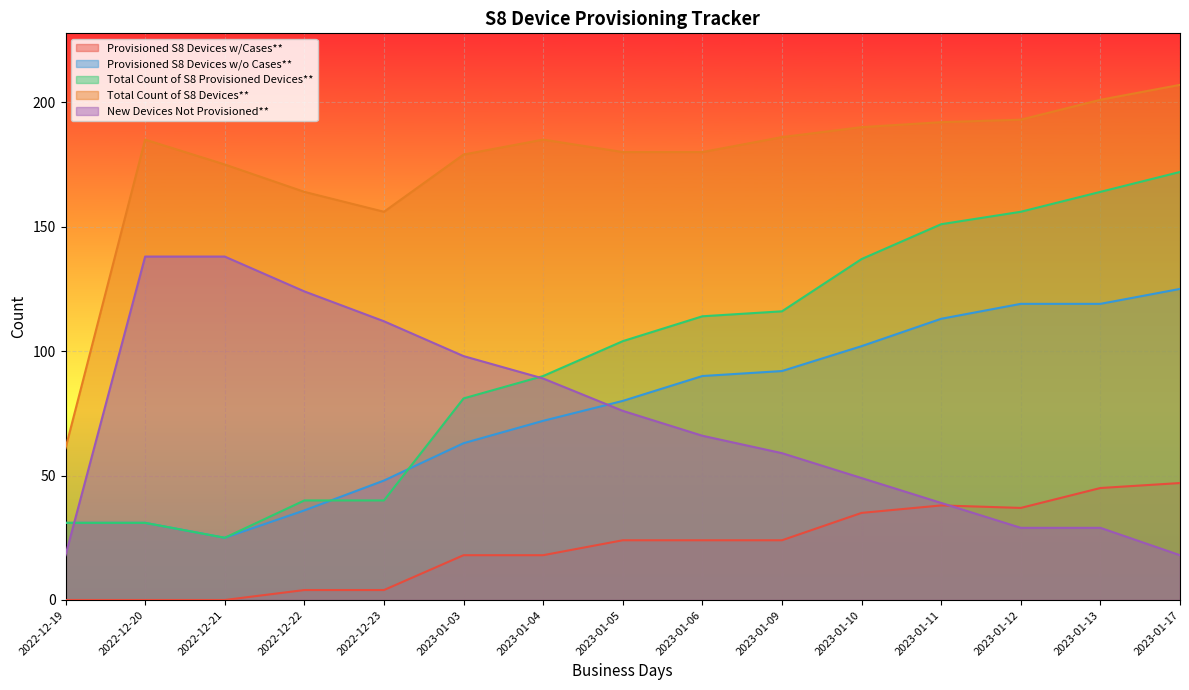

How many distinct data groups are displayed?

5